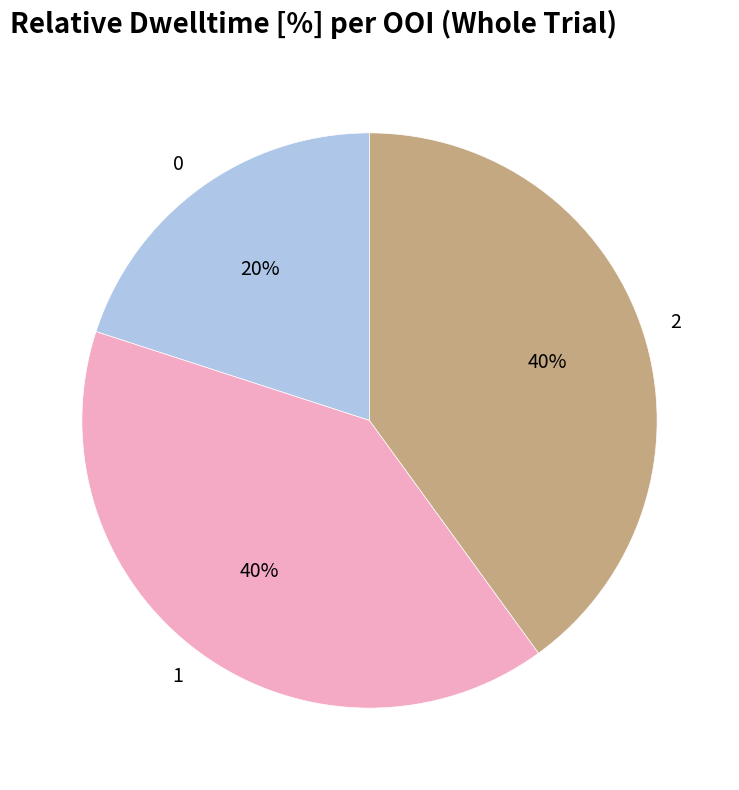

What percentage is the 0 slice, to the nearest percent?

20%